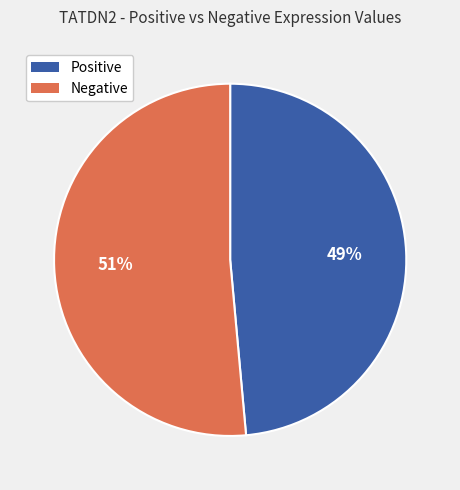

What percentage is the Positive slice, to the nearest percent?

49%